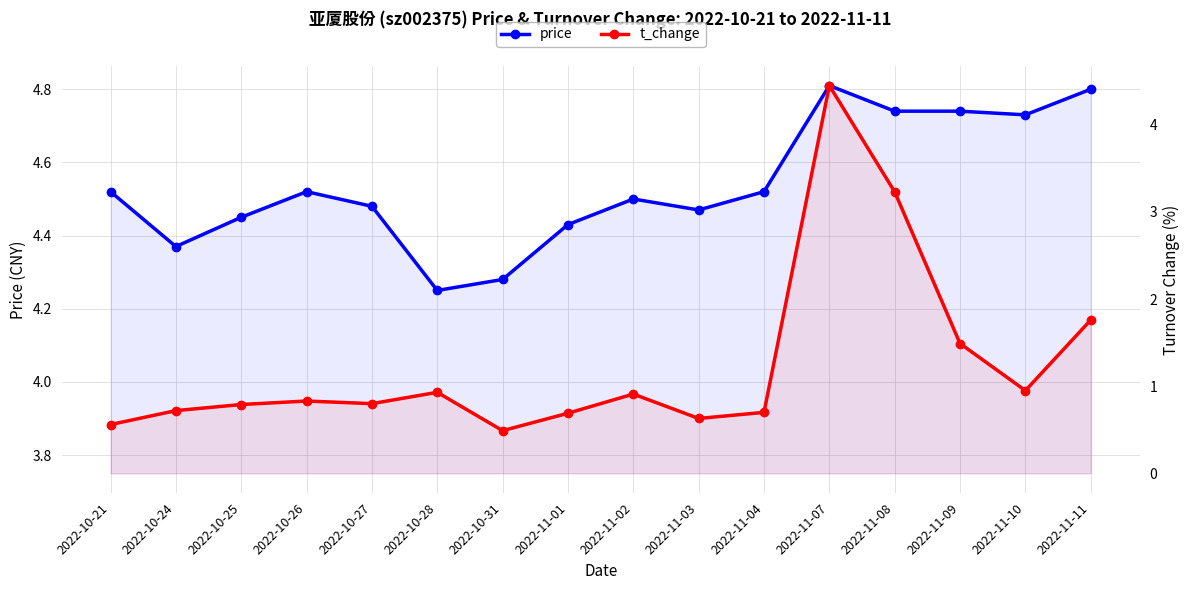

The price series shows 7.3 at 2022-11-01. True or false?

False